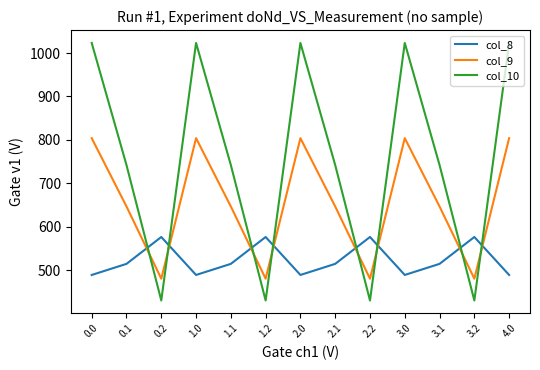

What value does the col_8 series have at 1.0?

489.3